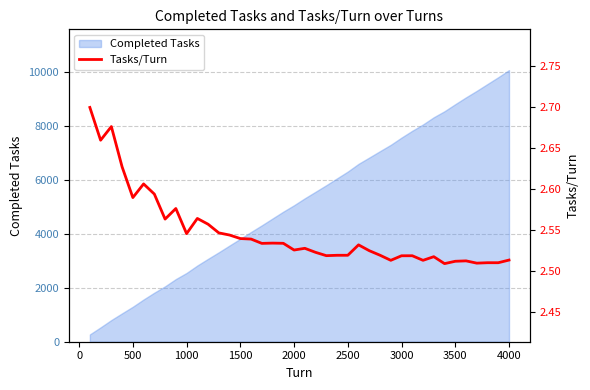

At which label does Completed Tasks reach its peak?

4000